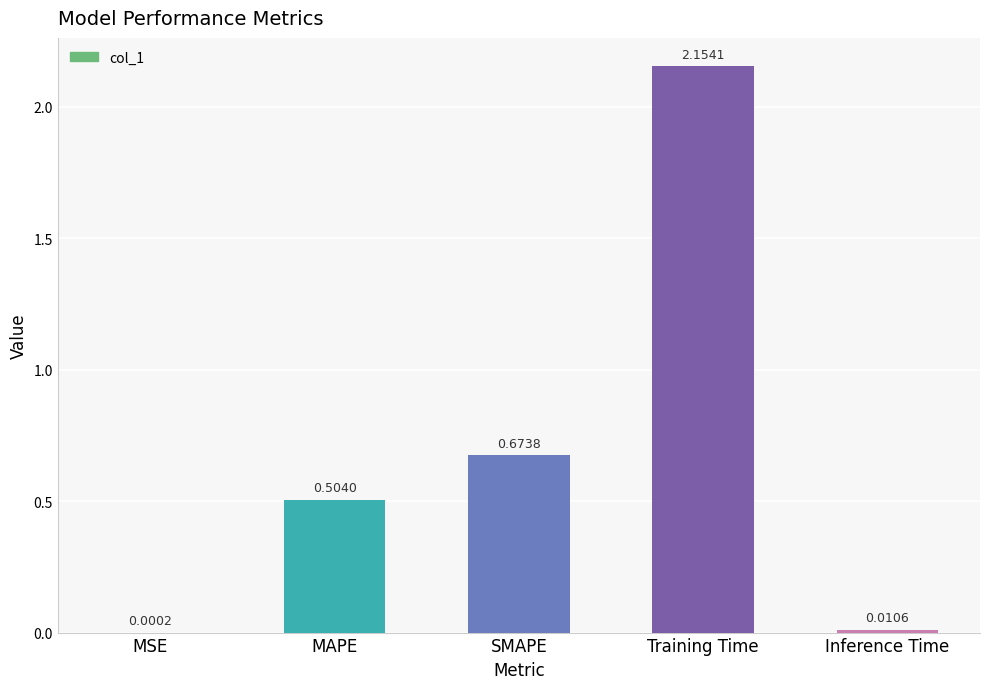

Approximately how many times larger is the value at MAPE compared to Training Time?

0.2